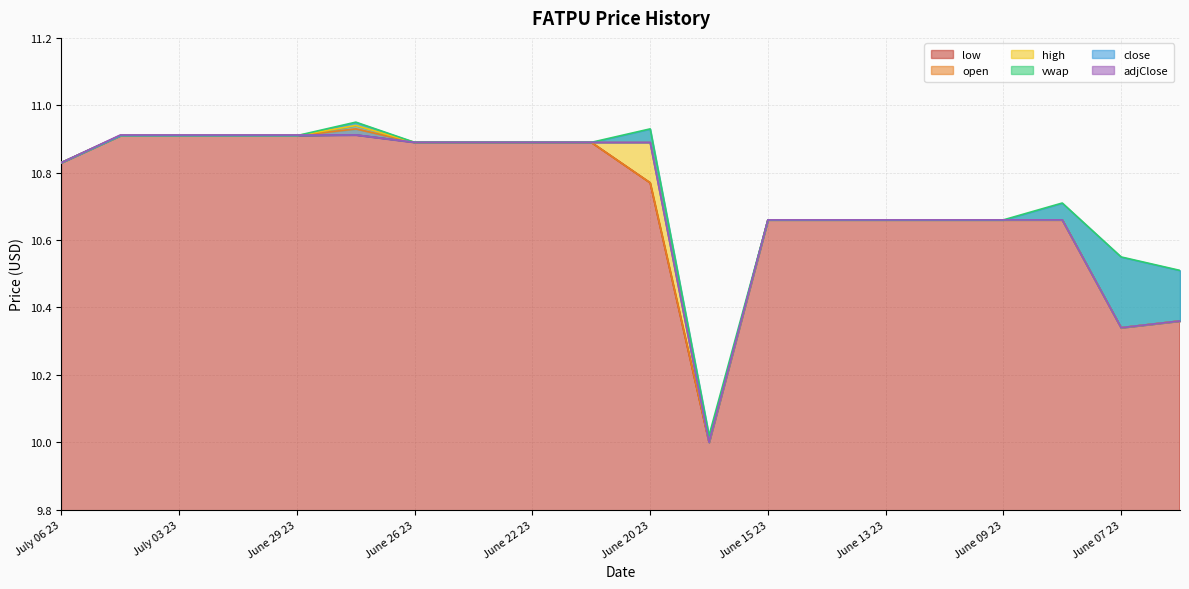

Read the adjClose value at June 29 23.

10.9